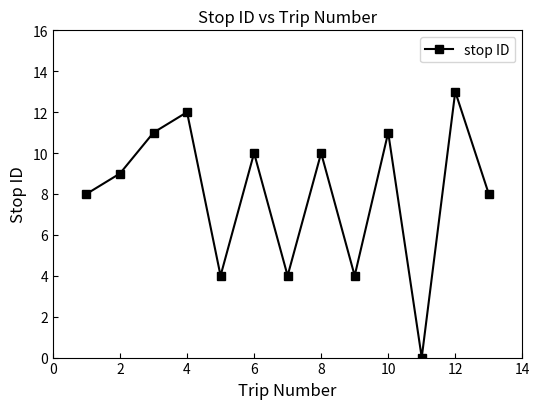

How many distinct data groups are displayed?

1